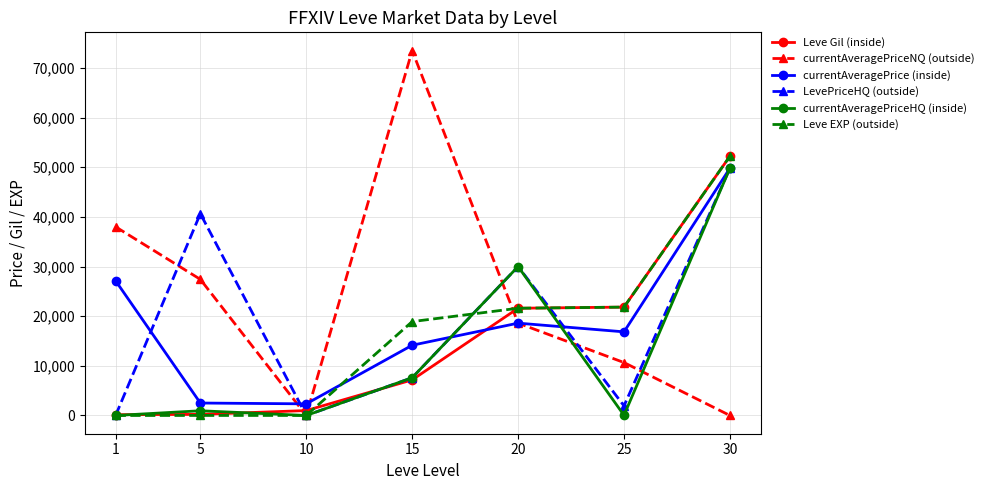

What is the maximum value for LevePriceHQ (outside)?

49800.0